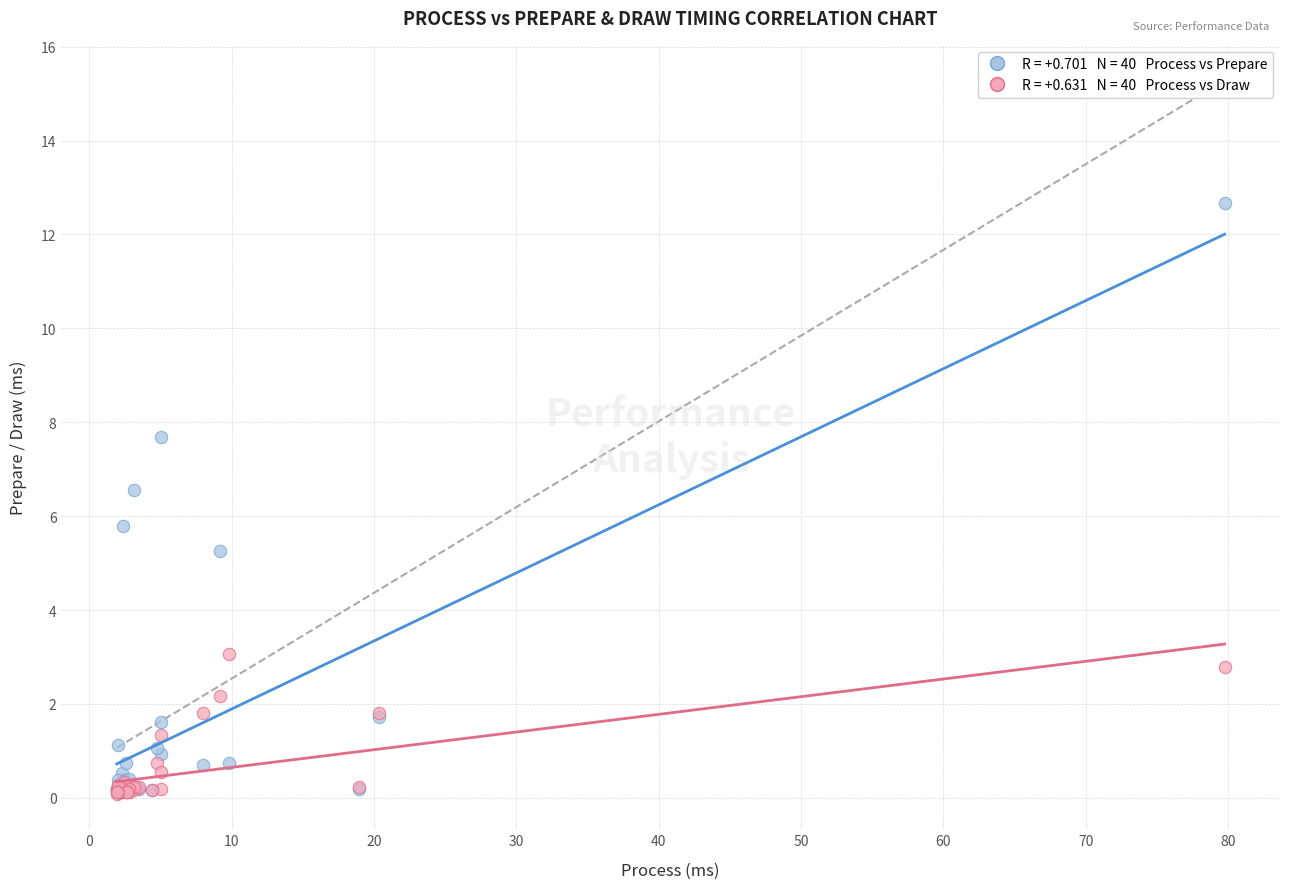

Across all series, what Y value is closest to 6?

5.8